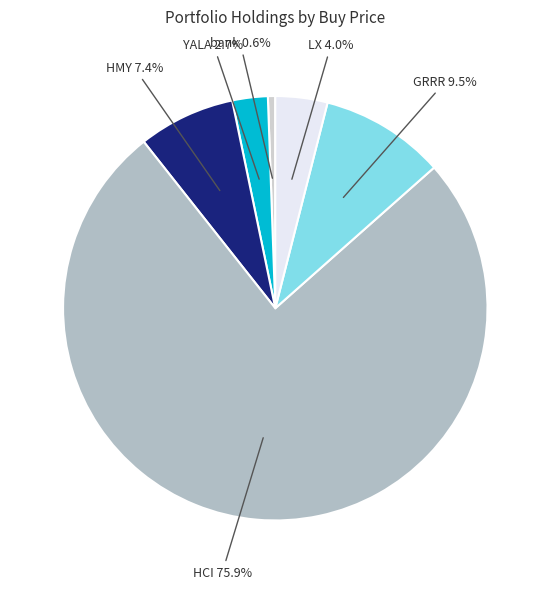

Do GRRR and HCI together represent more than half of the pie?

Yes